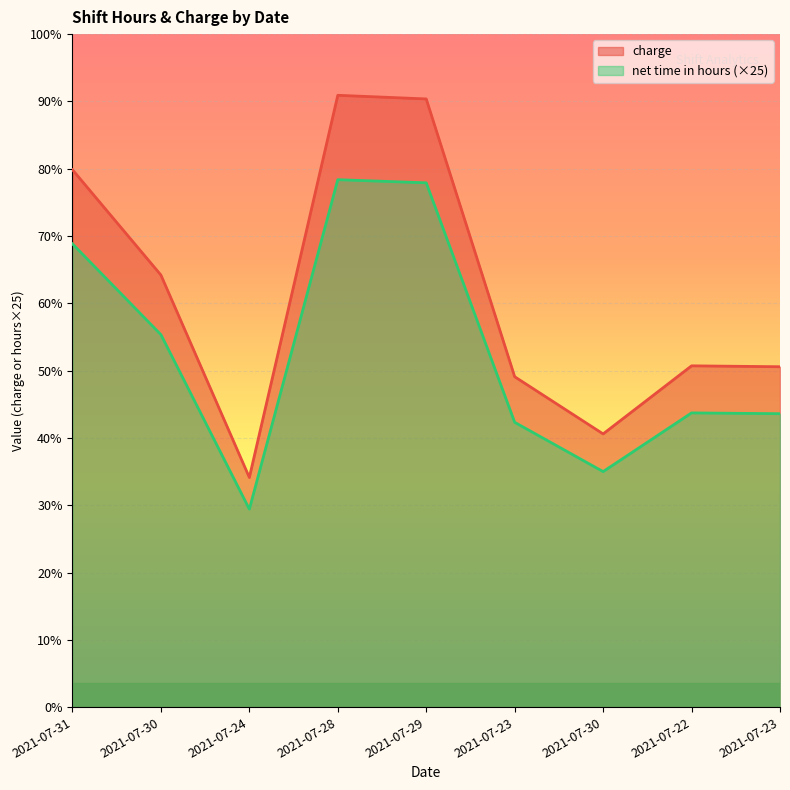

List the series in order of their peak value, lowest first.

net time in hours (×25), charge